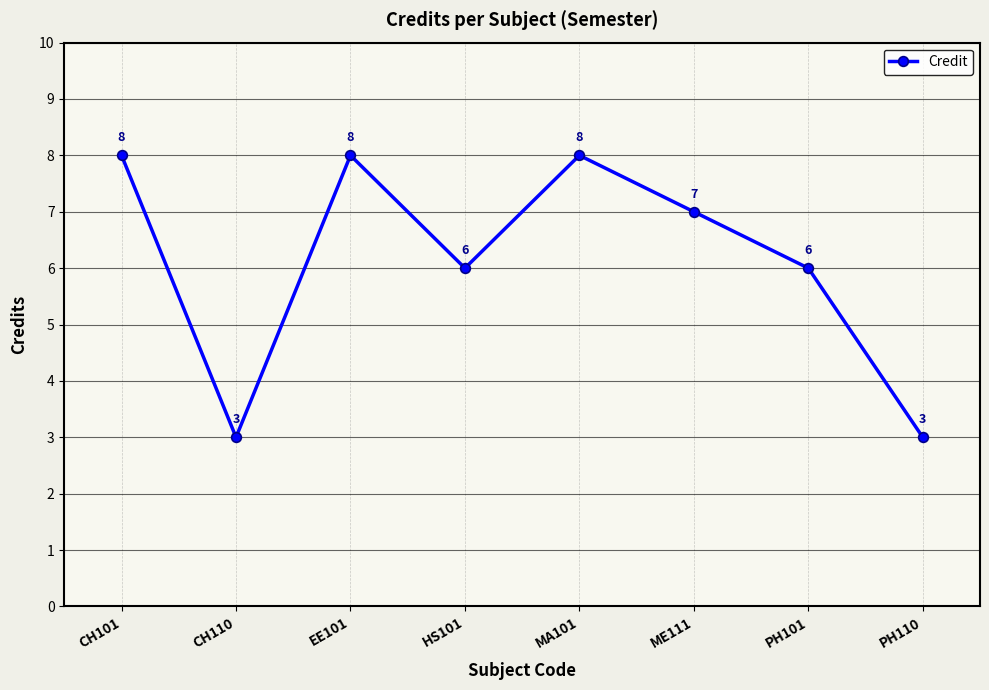

The chart shows a value of 7 at ME111. True or false?

True